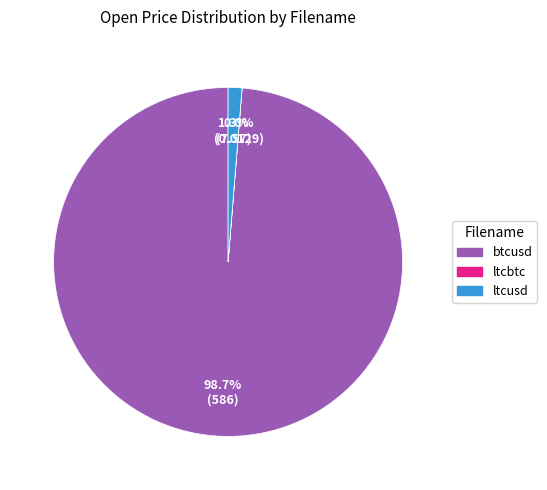

True or false: btcusd accounts for 90% of the total.

False